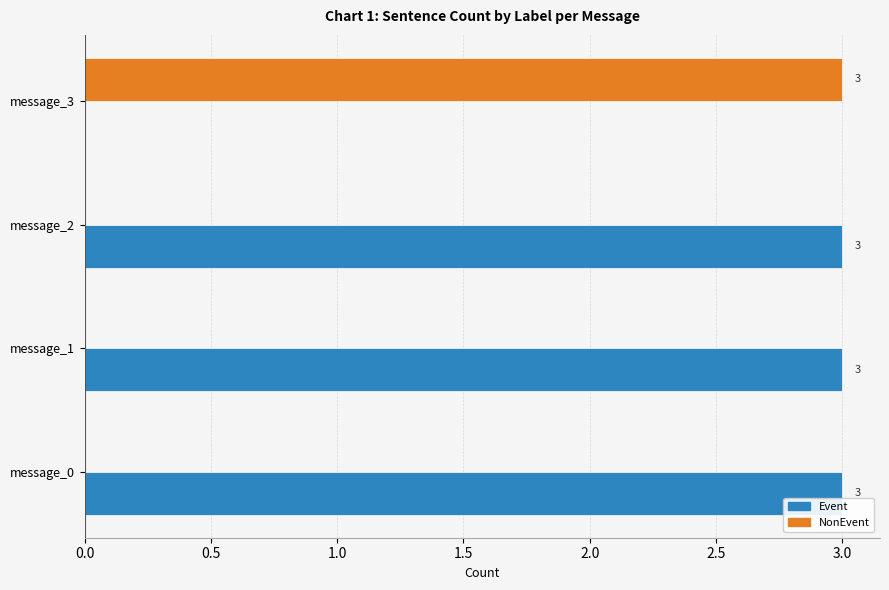

What is the highest value of the Event series?

3